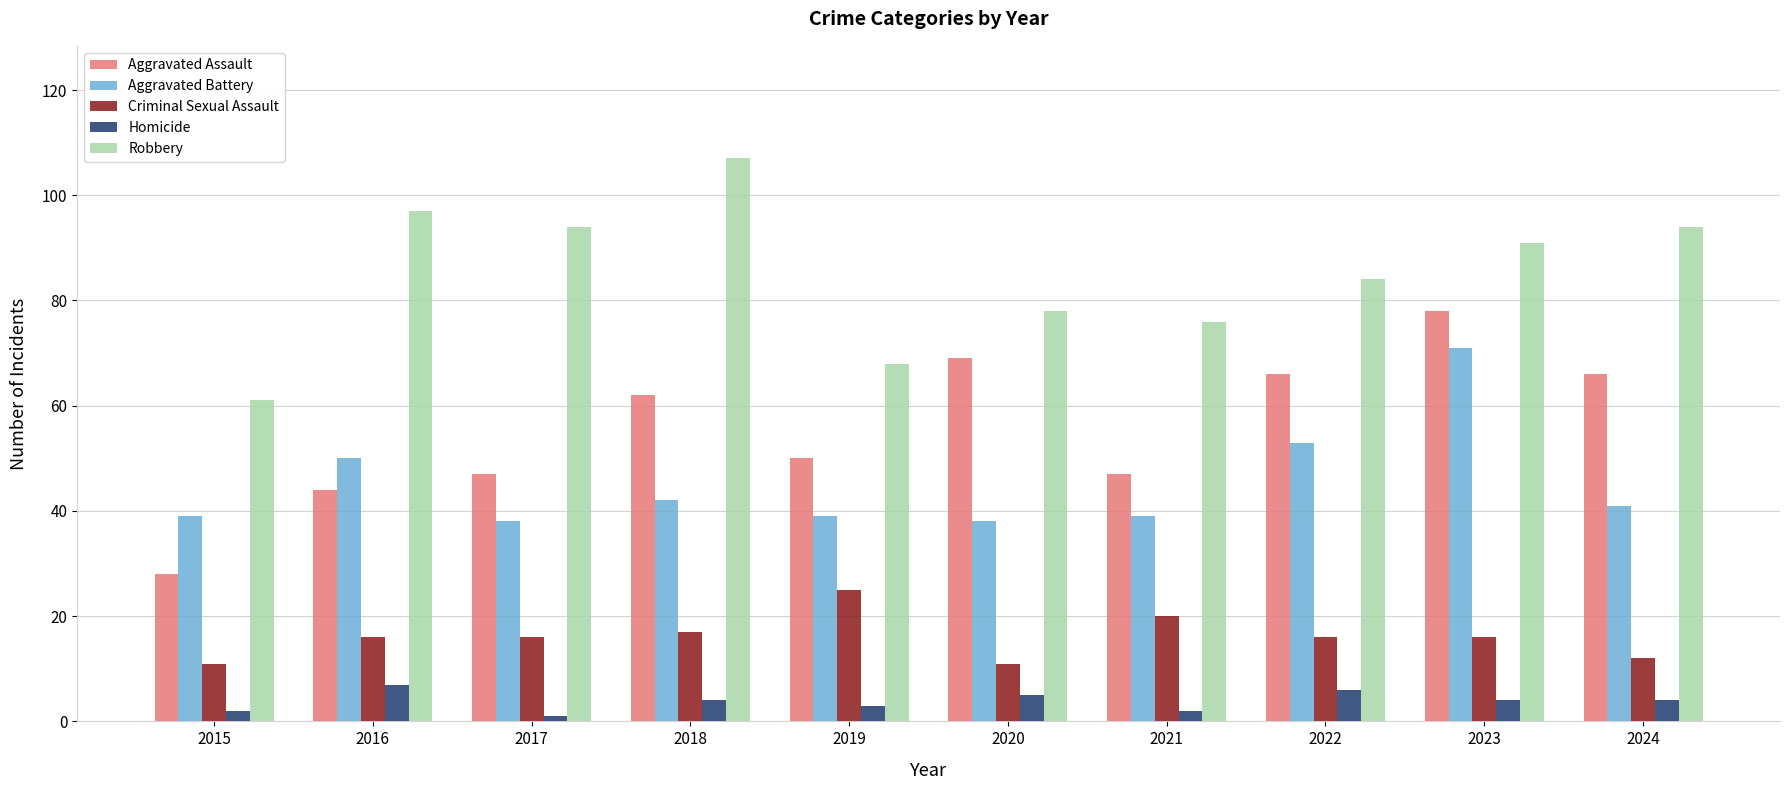

Is the value of Homicide at 2021 greater than the value of Criminal Sexual Assault at 2019?

No